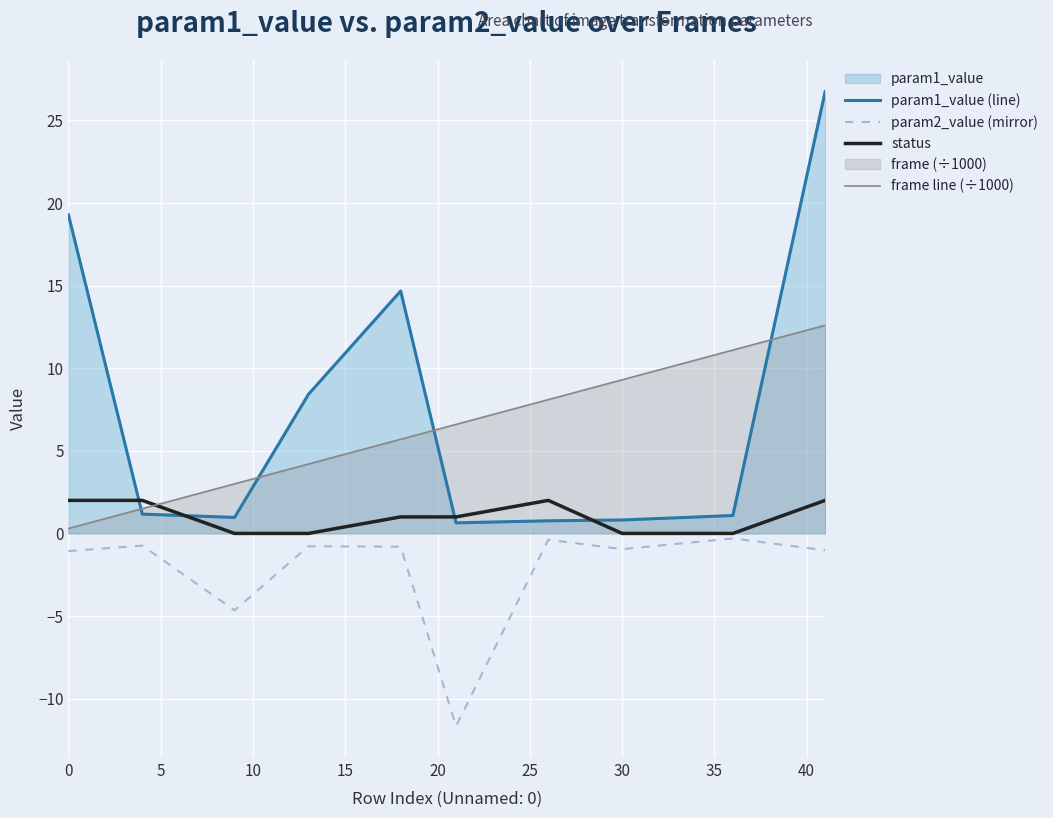

What is the value of the param2_value (mirror) point at the 7th from the left?

-0.4